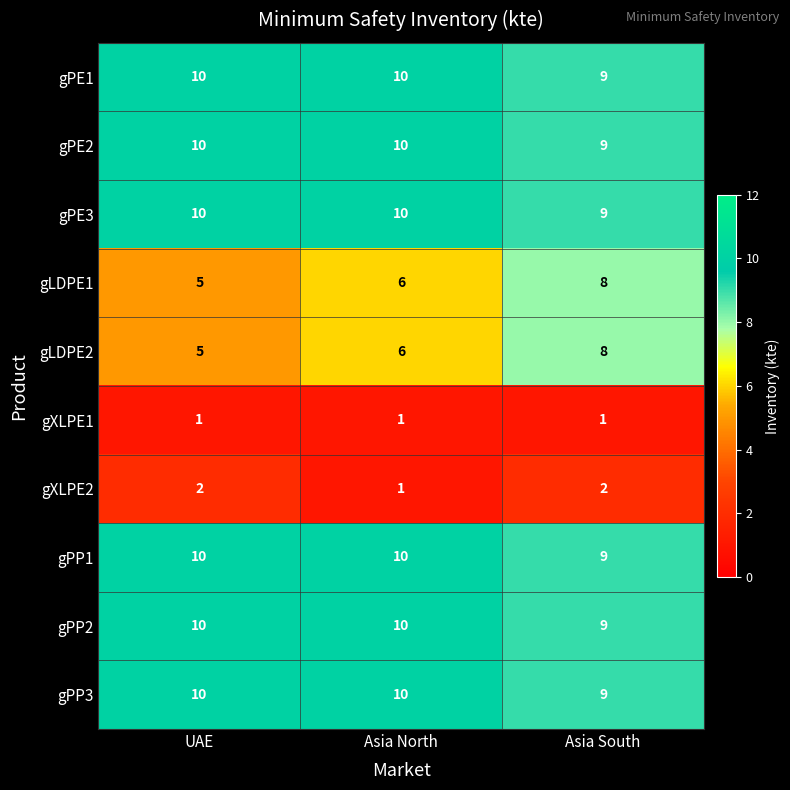

Is it true that gPE1 equals 14 at Asia South?

False